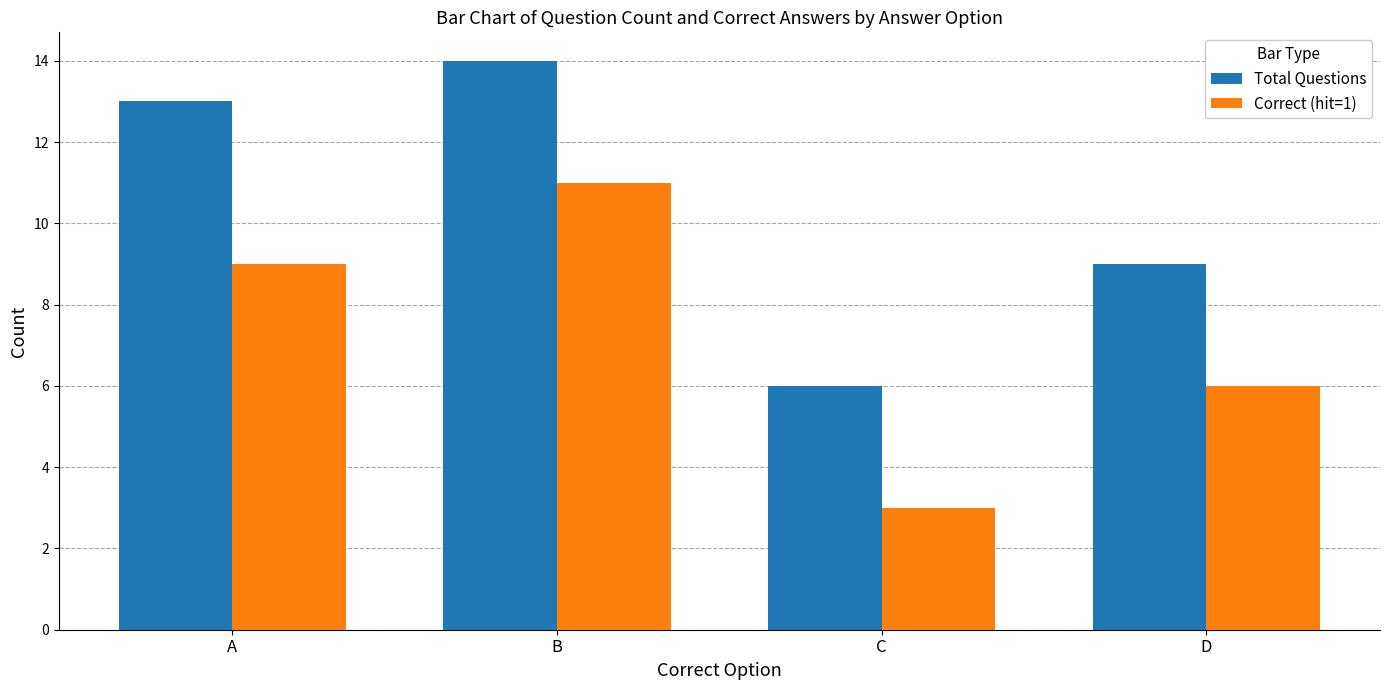

What is the difference between the highest and lowest values at A?

4